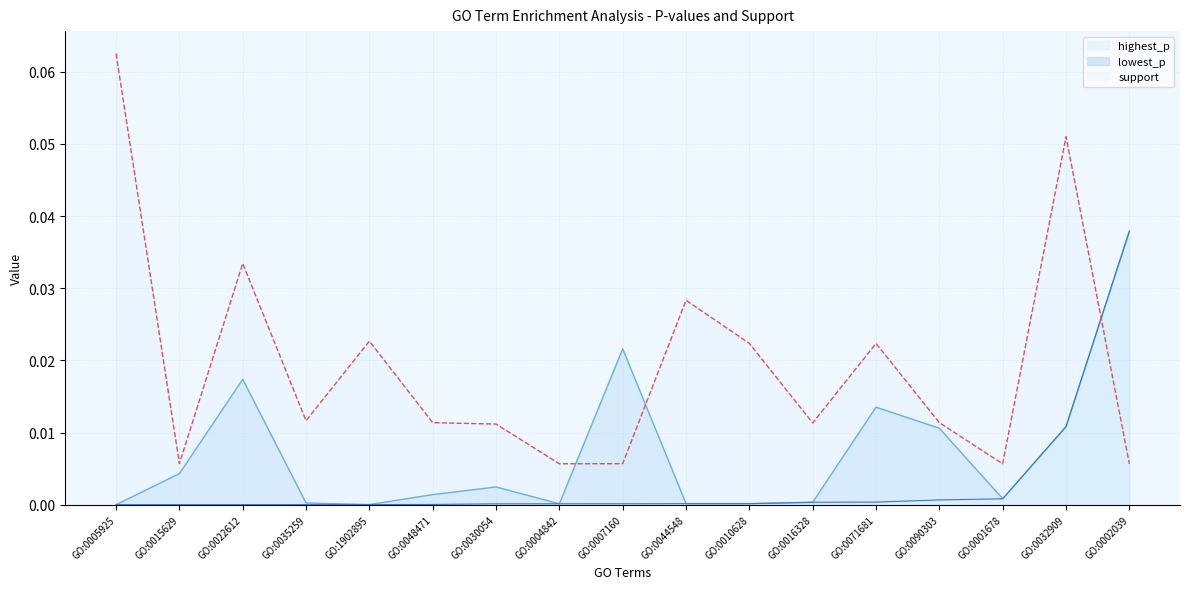

True or false: highest_p has more than 1 interior local peaks.

True